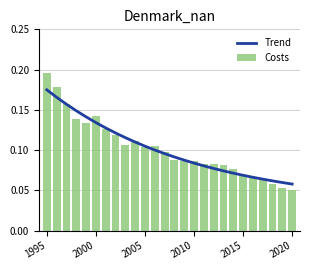

What is the difference between the maximum and minimum values in the Costs series?

0.1